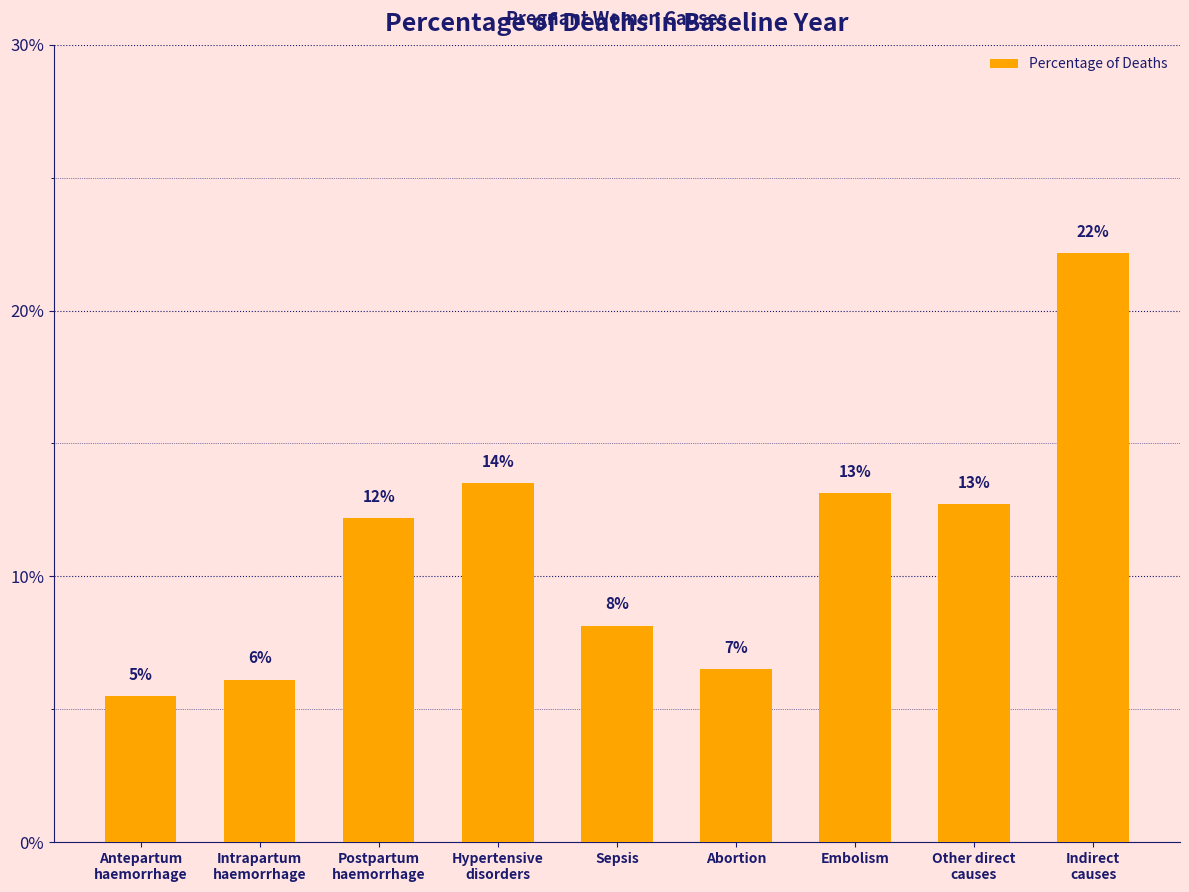

Does the chart contain any negative values?

No